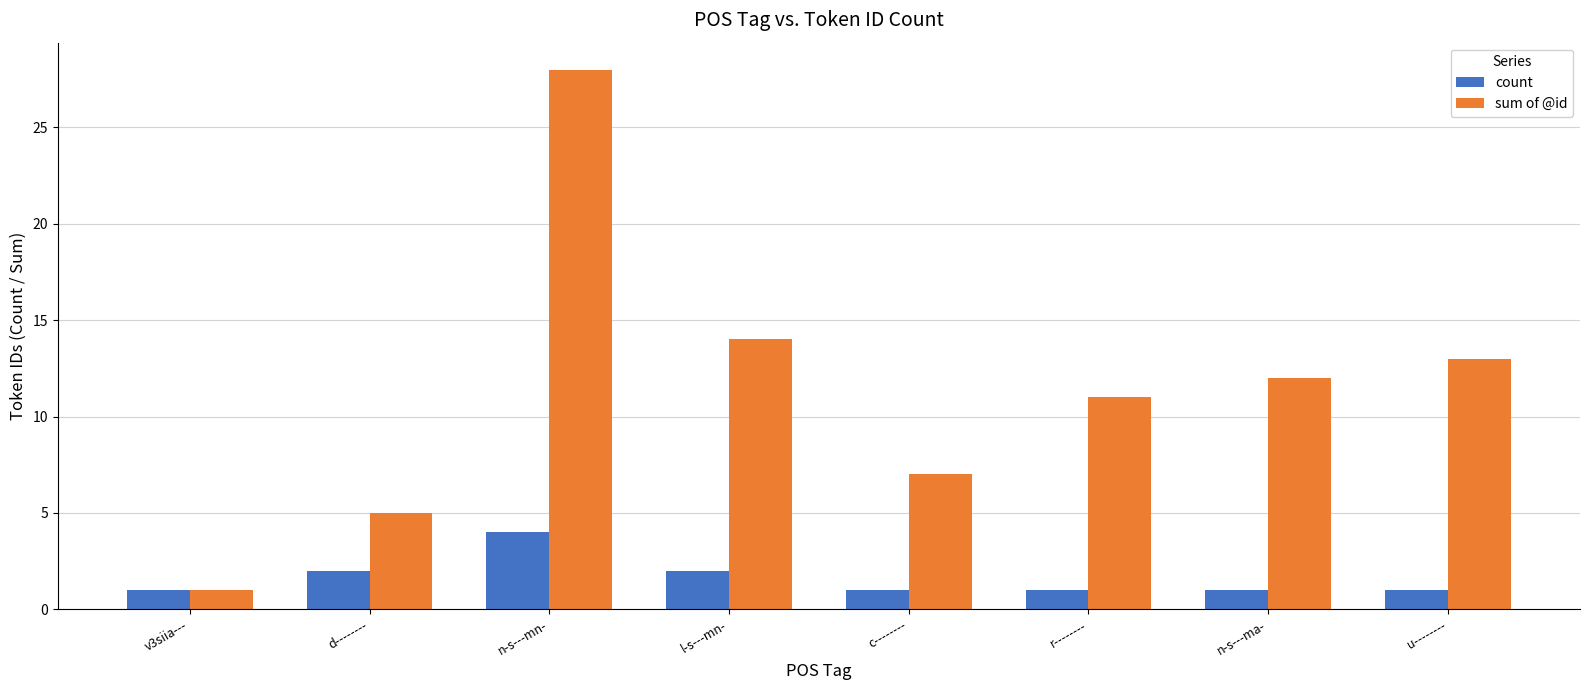

What is the label of the 7th bar from the right?

d--------